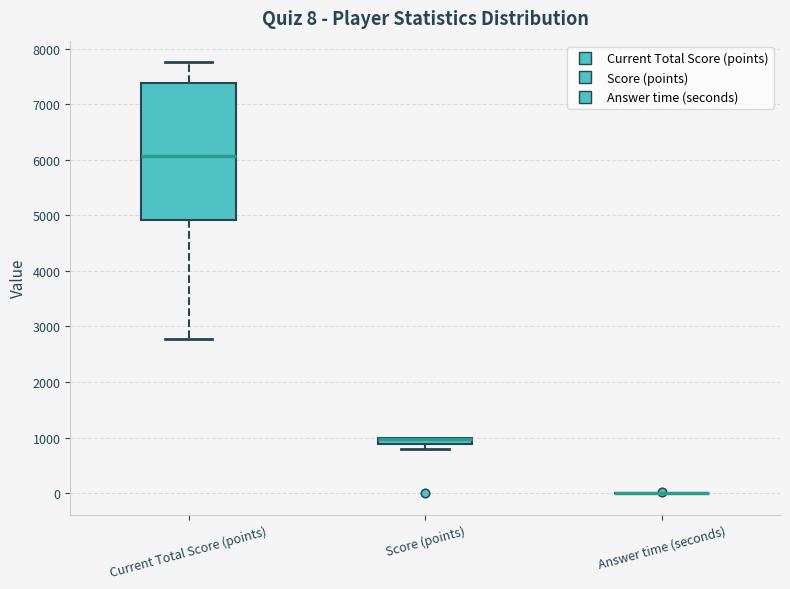

Which box is the tallest, from its lower edge to its upper edge?

Current Total Score (points)